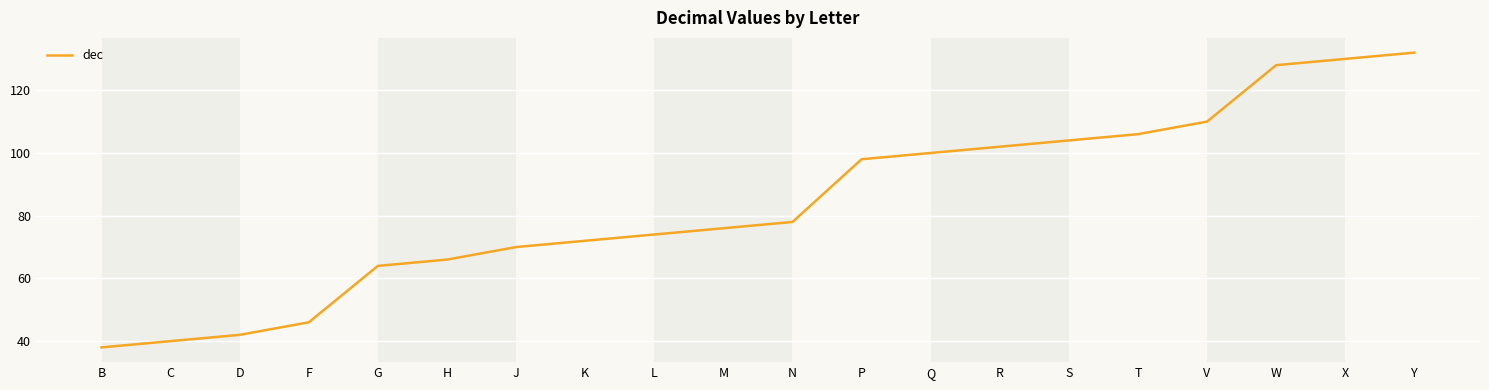

What is the difference between the values at F and M?

30